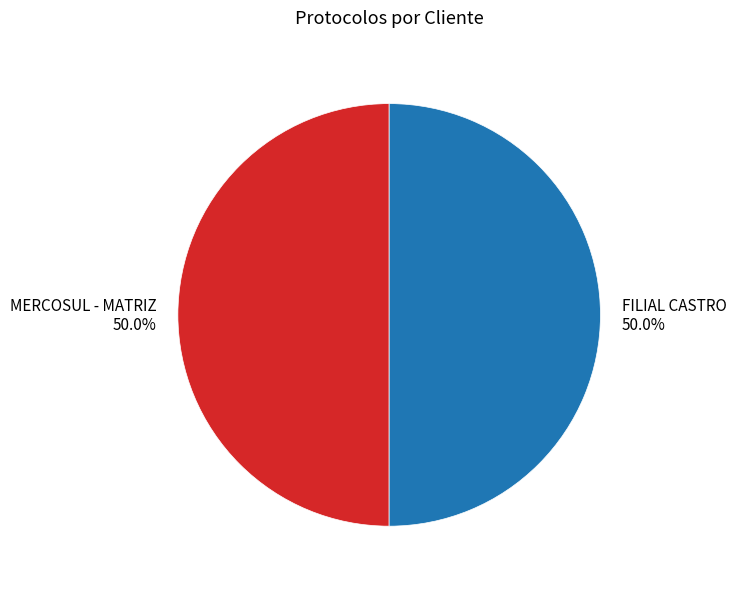

How many slices are in this pie chart?

2